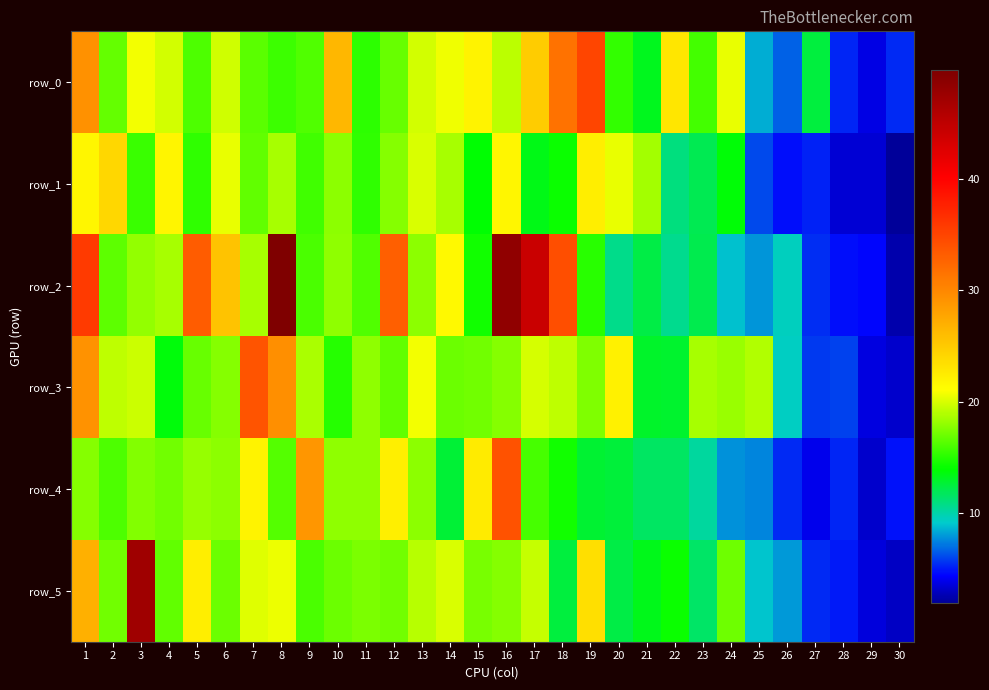

Reading right to left, extract all data points from this chart.

row_0: 5.3	3.8	5.3	12.5	6.7	8.5	20.5	15.8	22.9	13.2	15.4	34.9	31.6	24.9	19.2	22.0	20.6	19.8	16.9	15.2	26.4	16.2	15.6	16.5	19.8	16.1	19.8	20.8	16.8	29.3
row_1: 2.0	3.4	3.4	5.2	4.7	6.1	13.8	12.0	11.0	18.5	20.5	22.3	14.2	13.4	21.7	13.9	18.6	20.0	17.7	15.2	17.9	15.7	18.6	16.7	20.5	15.3	21.8	15.5	24.1	21.7
row_2: 2.5	4.5	4.7	5.4	9.4	7.8	8.9	12.1	10.6	12.2	10.7	15.0	34.3	44.2	48.4	14.4	21.5	17.9	33.0	16.2	17.9	16.1	49.8	18.6	25.5	33.3	18.6	18.1	16.6	35.8
row_3: 3.2	3.7	6.0	5.8	9.3	18.9	18.2	18.6	12.9	12.9	22.1	17.5	19.2	19.9	17.7	17.1	17.0	20.8	16.6	18.0	15.0	18.7	29.4	33.8	17.7	16.9	13.7	19.6	19.2	29.1
row_4: 4.8	3.2	5.3	3.9	5.3	7.5	7.8	10.2	11.6	11.6	12.5	12.7	14.5	15.9	34.1	22.6	12.7	17.8	22.2	18.0	18.0	28.9	16.2	22.0	17.8	18.1	17.1	17.6	16.1	17.7
row_5: 3.1	3.6	5.0	5.4	8.0	9.0	17.0	11.6	14.2	13.3	12.3	23.5	12.4	19.5	17.7	17.3	20.1	19.1	17.1	17.4	17.0	16.0	20.6	20.2	16.9	22.3	16.7	47.3	17.2	26.9